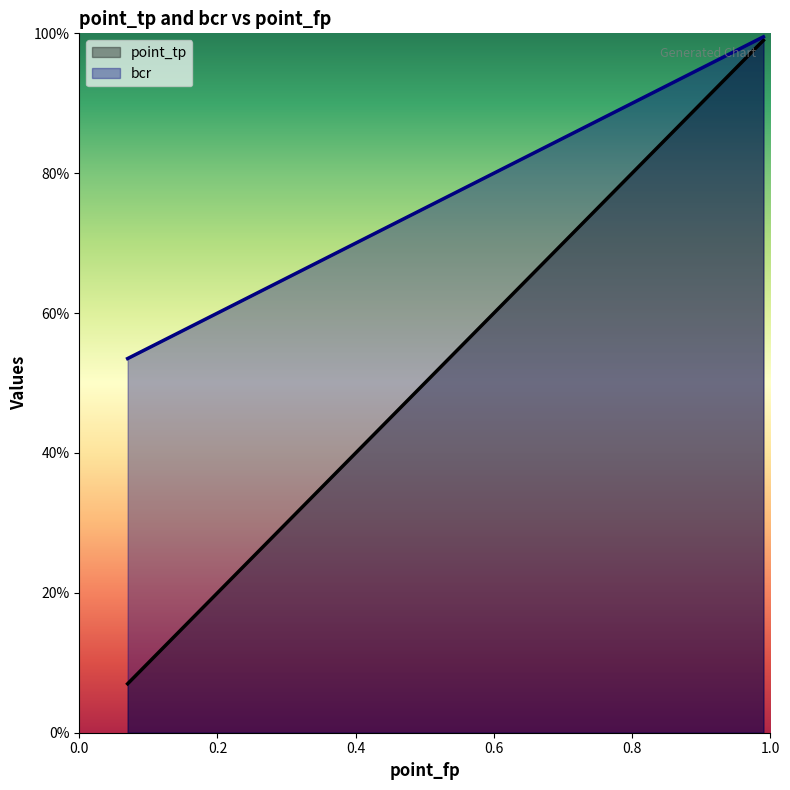

How many categories are shown in the chart?

9